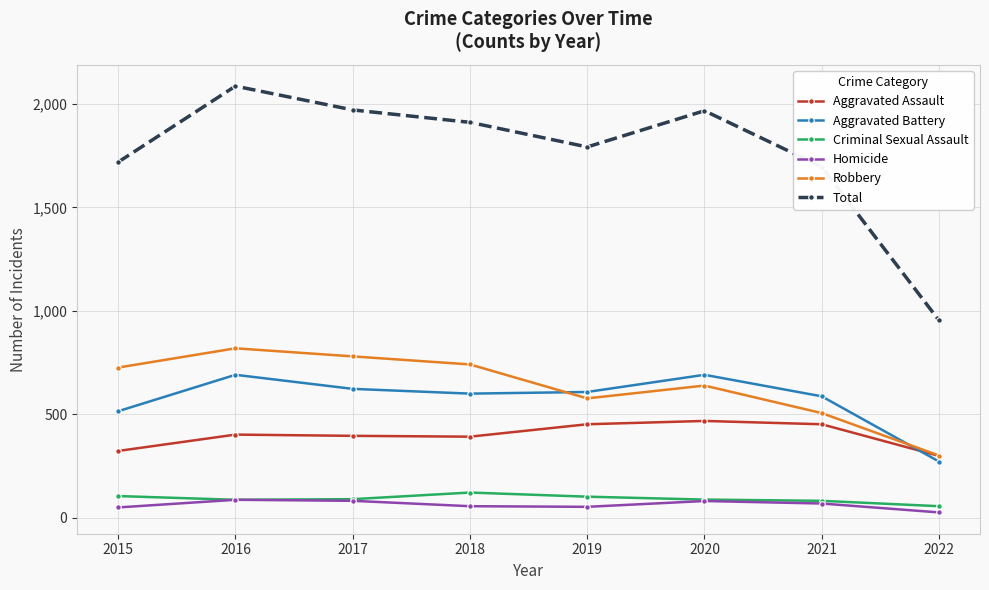

What is the highest value of the Robbery series?

819